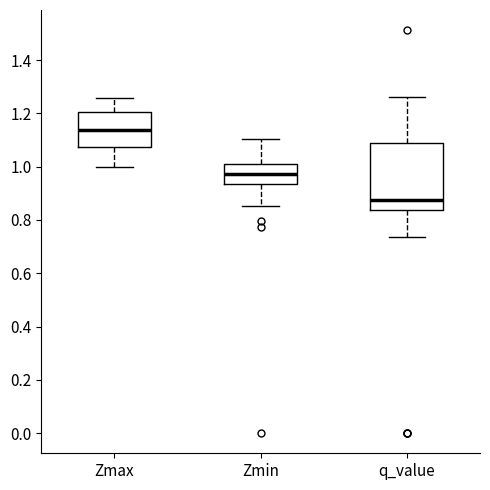

Which box is the tallest, from its lower edge to its upper edge?

q_value